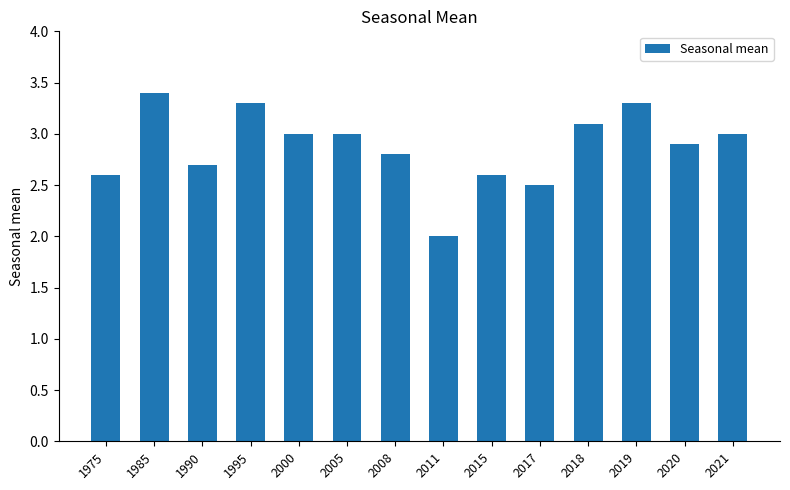

What is the value of the 7th bar from the left?

2.8